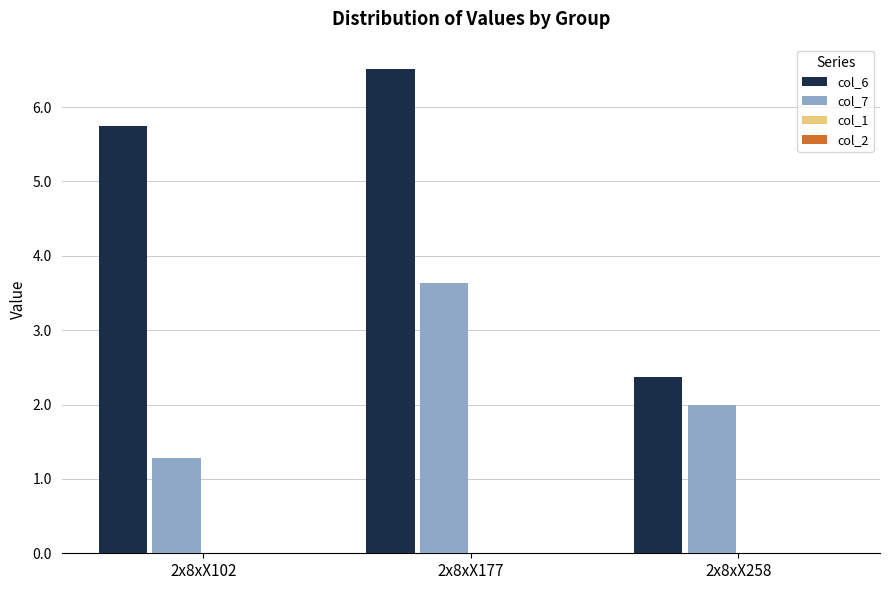

True or false: col_7 has a value of 2.0 at 2x8xX258.

True